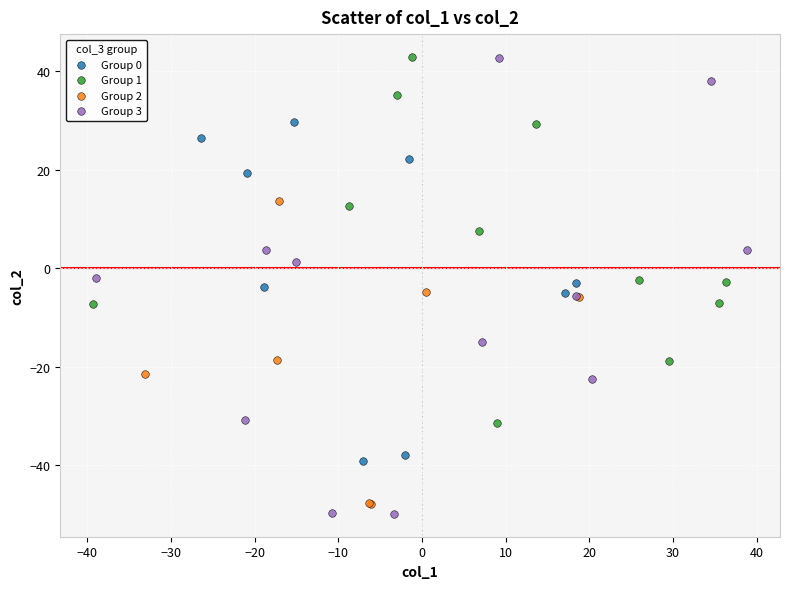

What are all the series names shown in the legend?

Group 0, Group 1, Group 2, Group 3